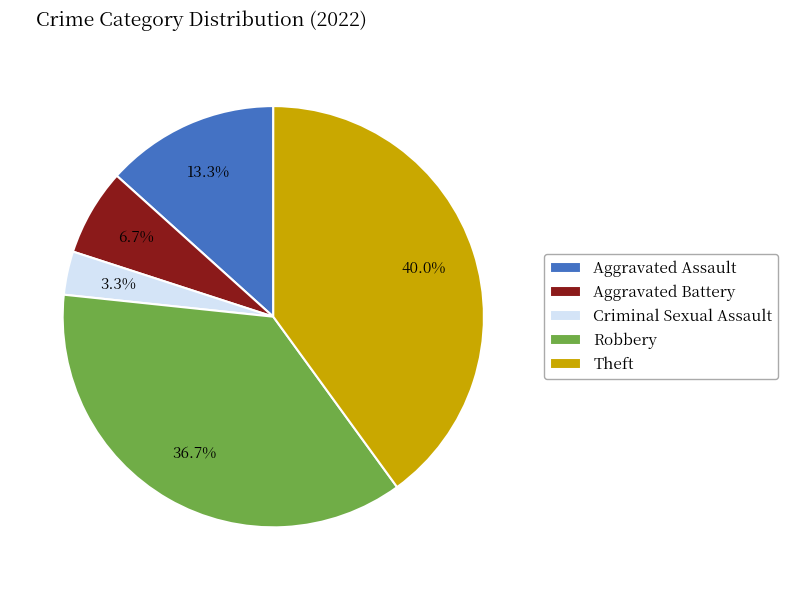

To the nearest percent, what is the difference between the Robbery and Theft slice percentages?

3%